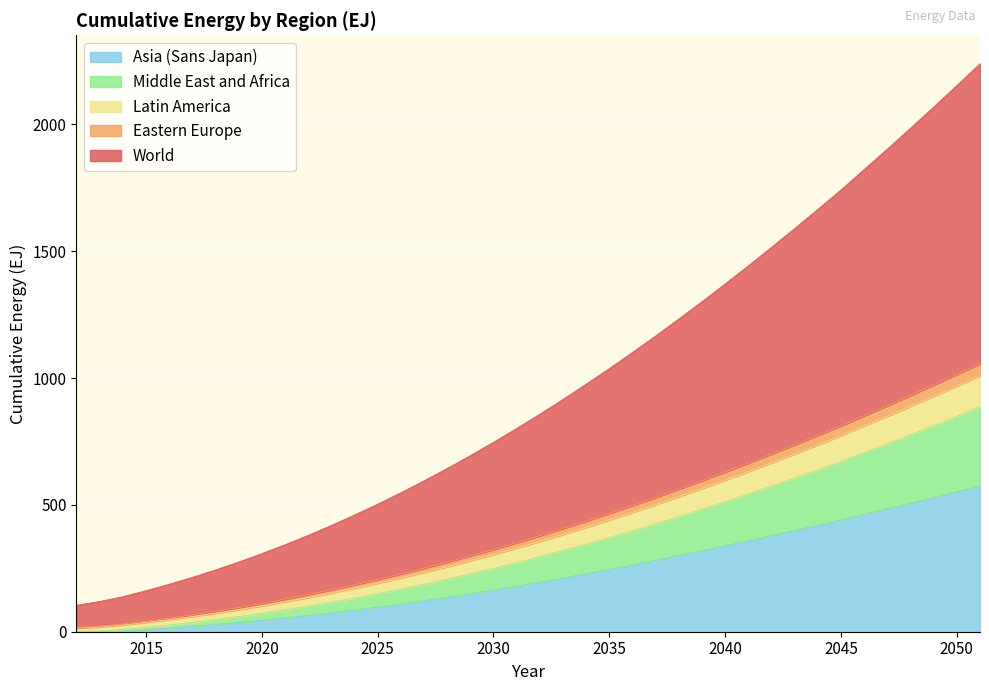

How many lines are shown in the chart?

5